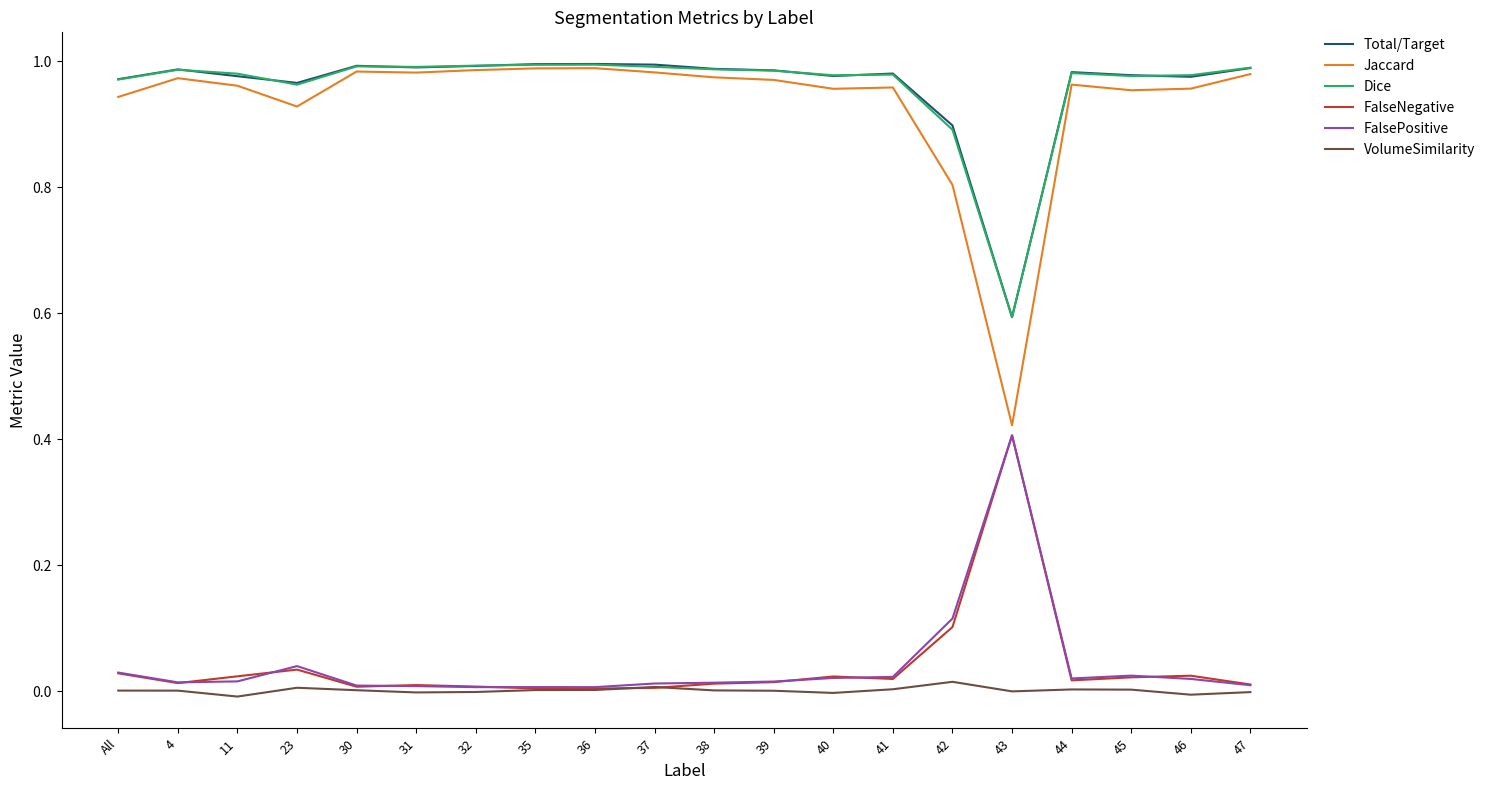

True or false: FalseNegative and Total/Target cross at least once.

False